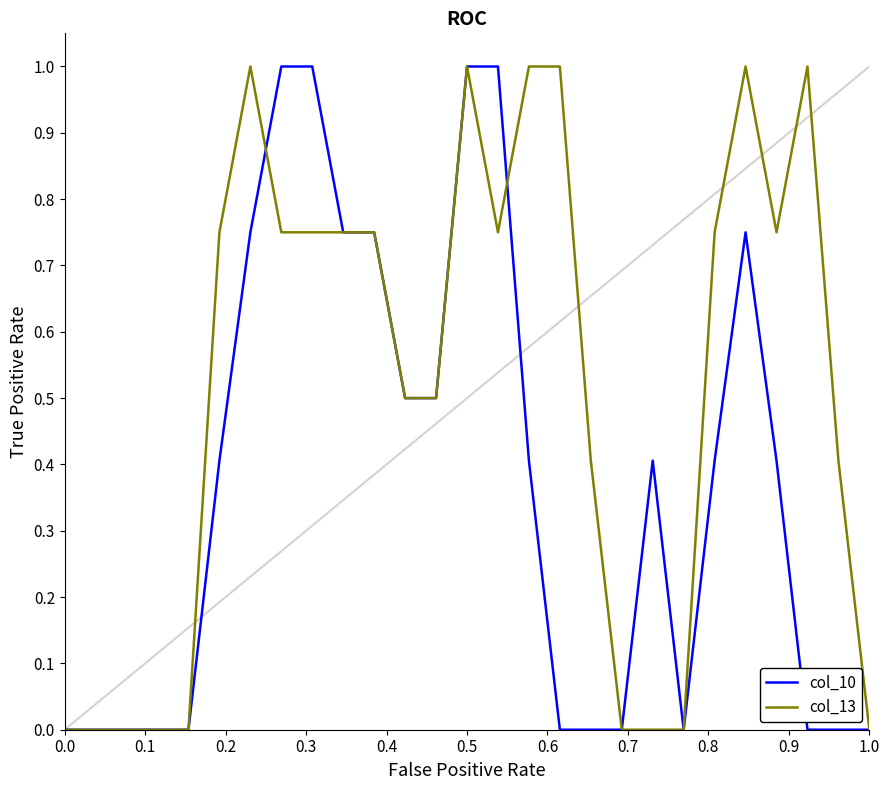

What is the maximum value shown in the chart?

1.0